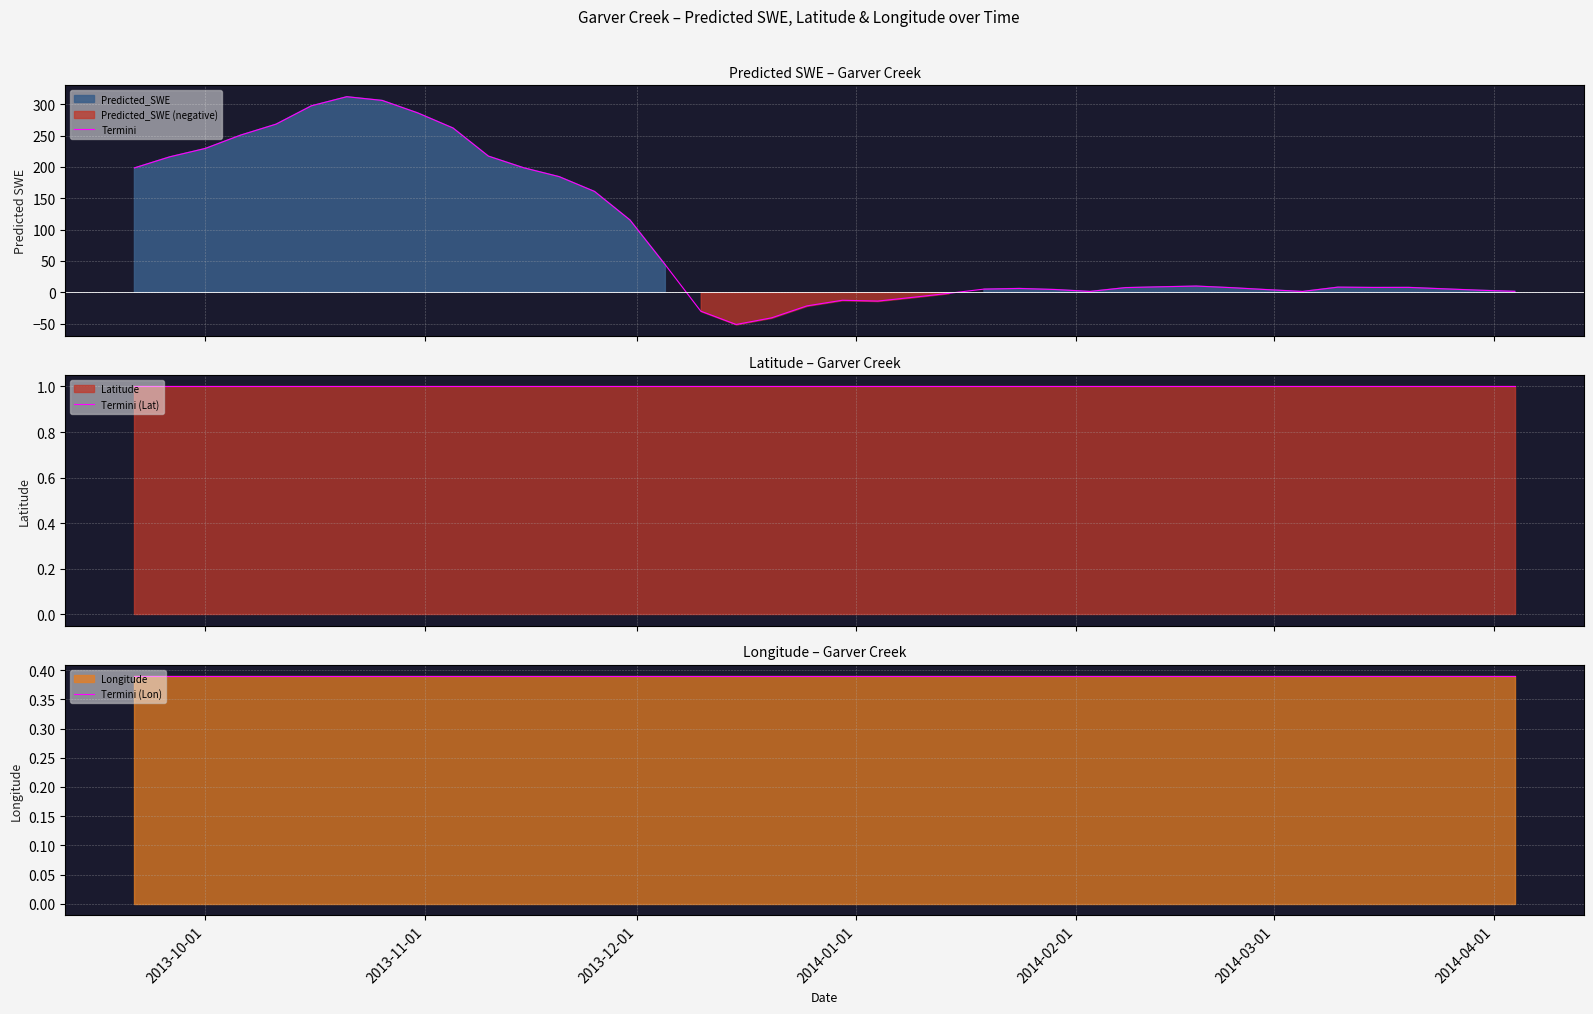

Reading left to right, list all the values displayed in this chart.

Termini: 198.4	216.0	229.4	250.7	268.1	297.5	312.0	306.0	286.2	262.1	217.2	198.5	184.4	160.8	115.2	43.6	-30.2	-51.5	-40.9	-21.8	-12.9	-14.2	-8.1	-1.8	4.9	6.0	4.3	1.3	7.3	8.6	9.8	7.2	4.1	1.2	8.0	7.6	7.7	5.4	3.2	1.4
Termini (Lat): 1.0	1.0	1.0	1.0	1.0	1.0	1.0	1.0	1.0	1.0	1.0	1.0	1.0	1.0	1.0	1.0	1.0	1.0	1.0	1.0	1.0	1.0	1.0	1.0	1.0	1.0	1.0	1.0	1.0	1.0	1.0	1.0	1.0	1.0	1.0	1.0	1.0	1.0	1.0	1.0
Termini (Lon): 0.4	0.4	0.4	0.4	0.4	0.4	0.4	0.4	0.4	0.4	0.4	0.4	0.4	0.4	0.4	0.4	0.4	0.4	0.4	0.4	0.4	0.4	0.4	0.4	0.4	0.4	0.4	0.4	0.4	0.4	0.4	0.4	0.4	0.4	0.4	0.4	0.4	0.4	0.4	0.4